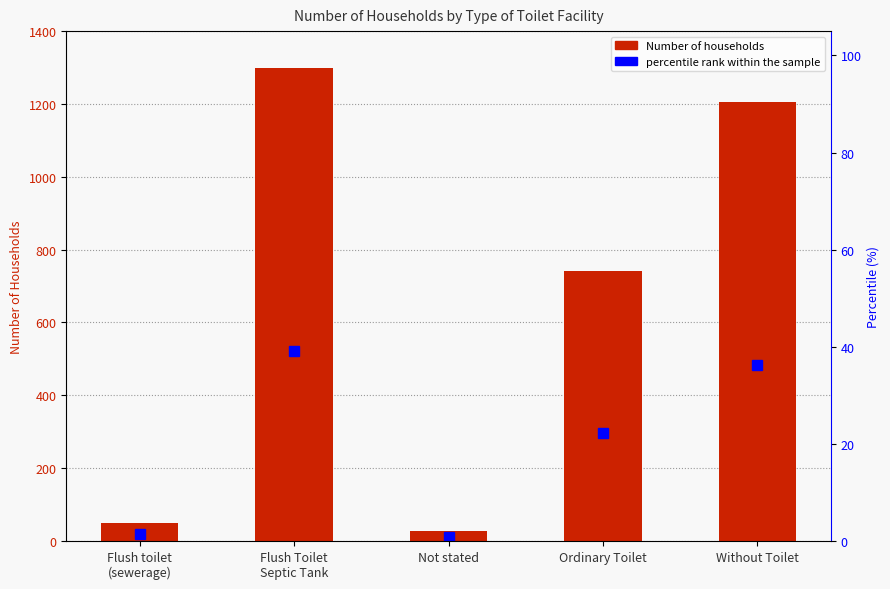

What is the difference between the percentile rank within the sample values at Flush toilet
(sewerage) and Flush Toilet
Septic Tank?

37.6